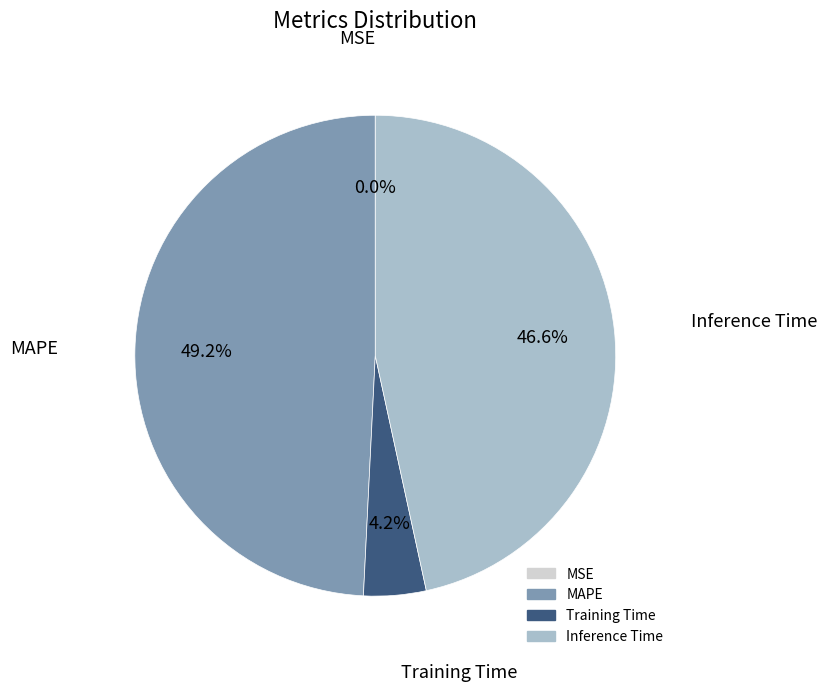

Which category has the biggest portion of the pie?

MAPE